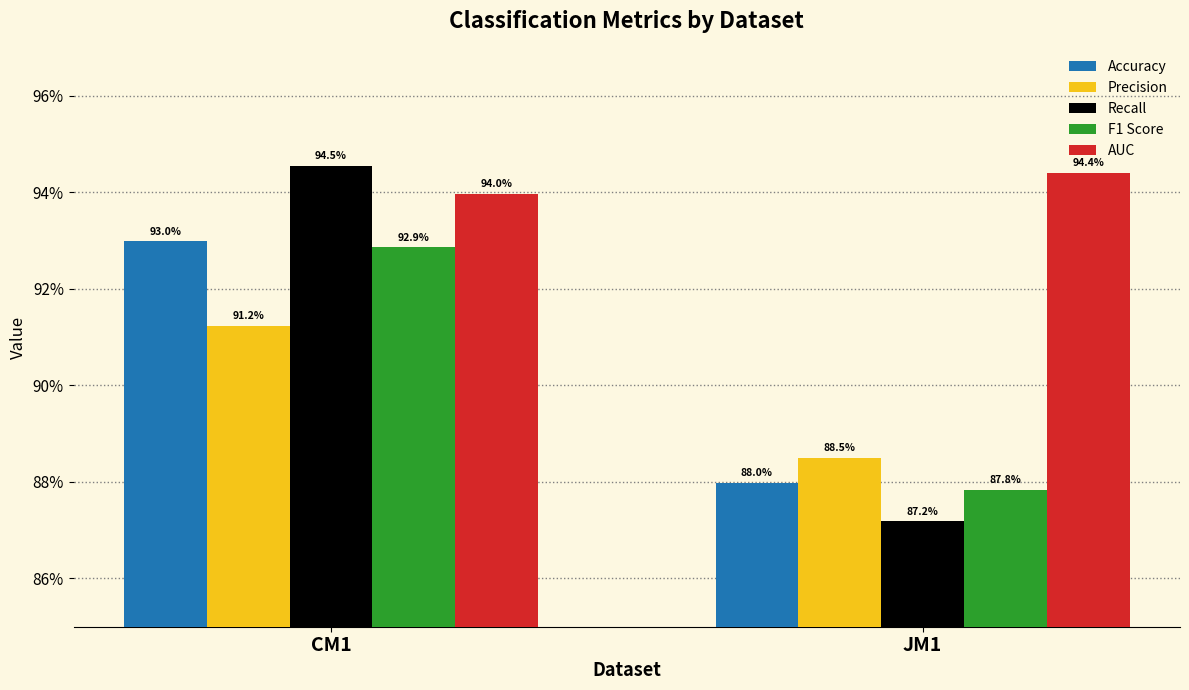

Are the bars grouped side by side (vs. stacked)?

Yes